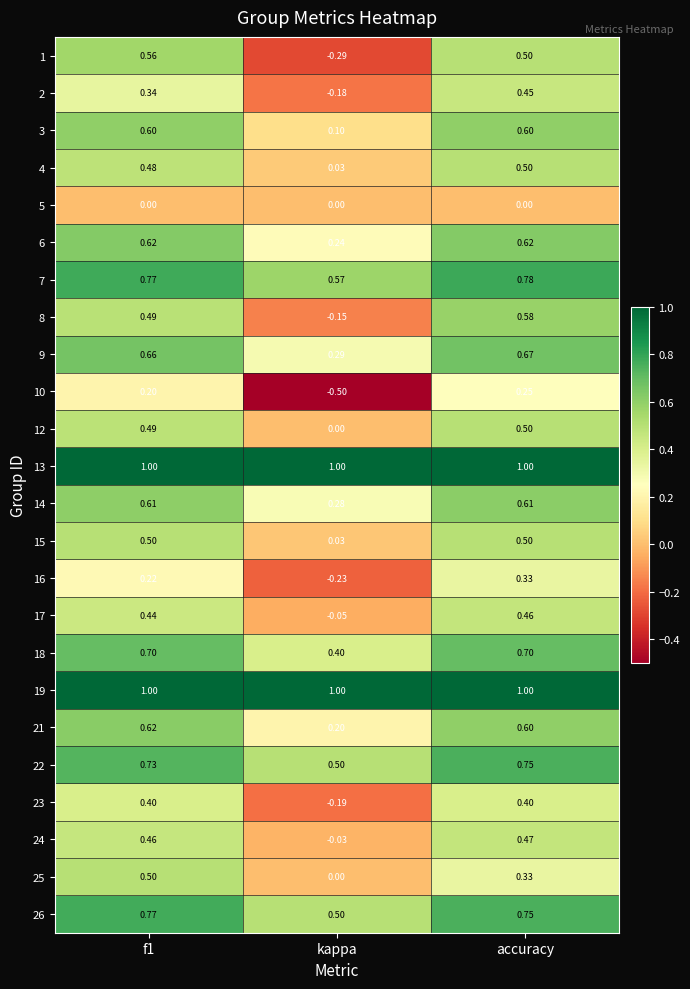

Where is 9 nearest to the value 0?

kappa